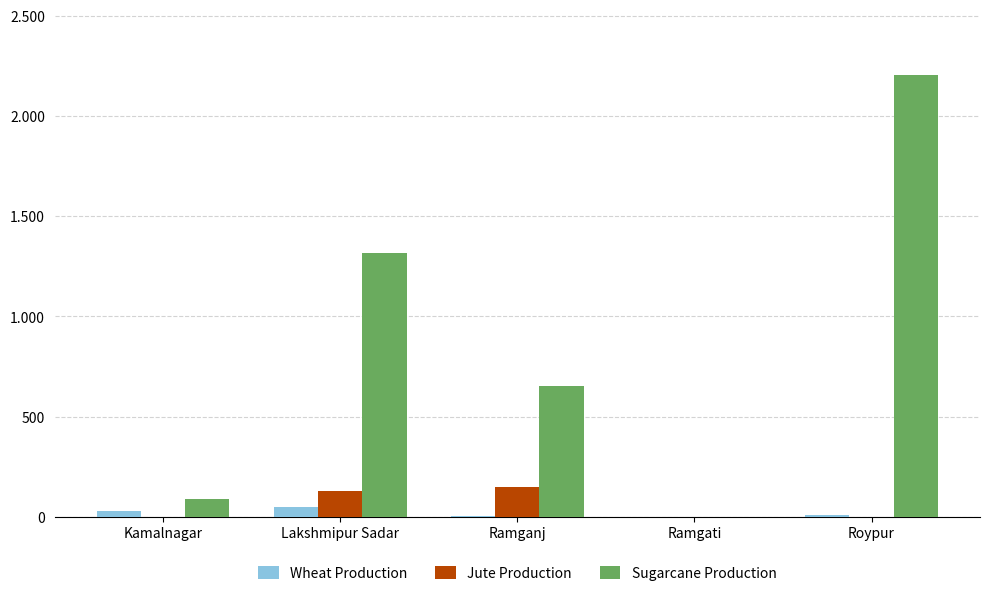

What is the approximate value of Wheat Production at Lakshmipur Sadar, to the nearest 10?

50